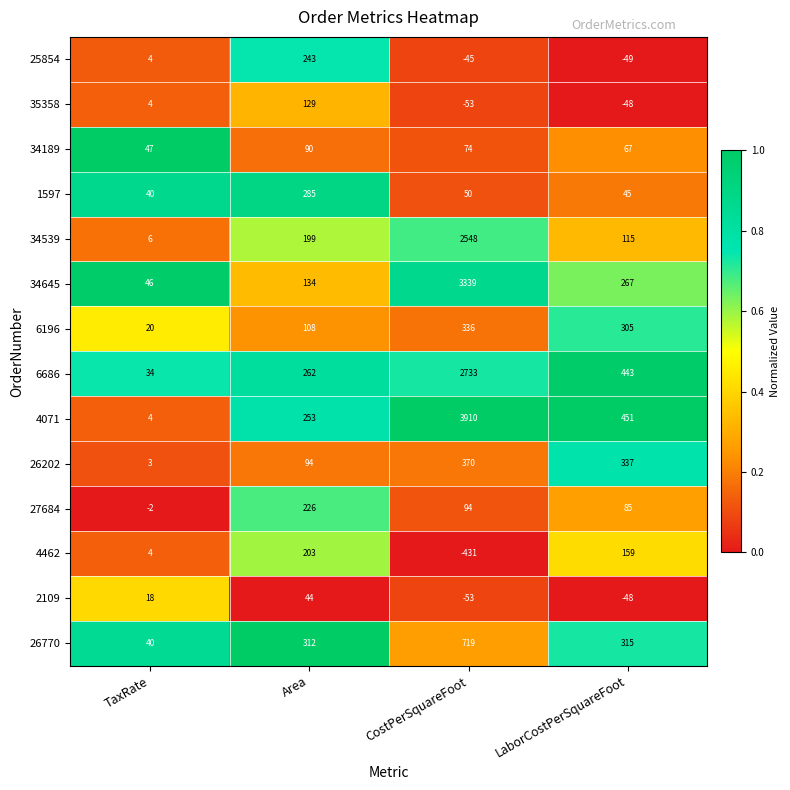

What is the sum of all 34539 values?

2868